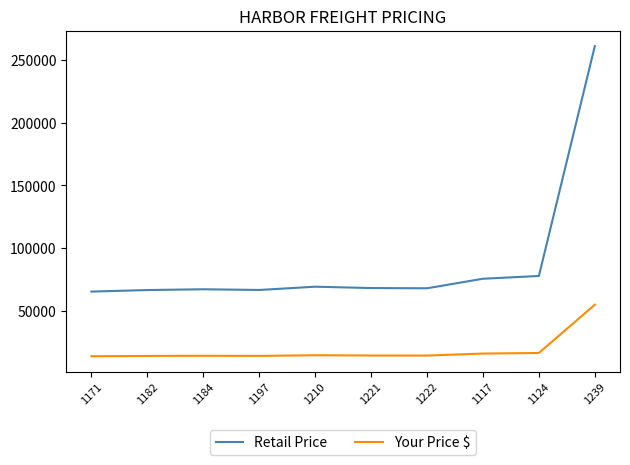

True or false: Retail Price and Your Price $ intersect in this chart.

False